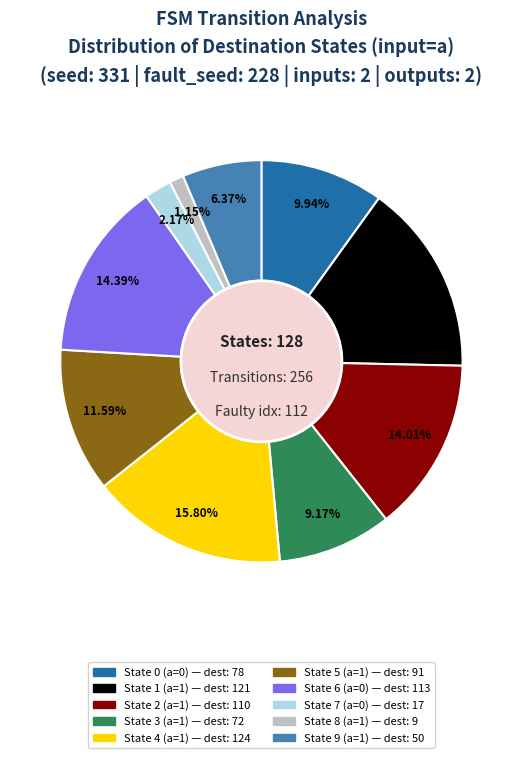

Is there any slice that represents more than half of the pie?

No